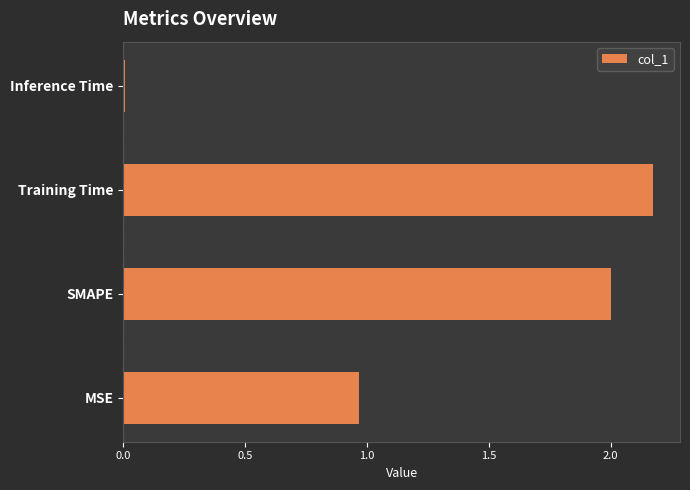

Where is the data nearest to the value 1?

MSE